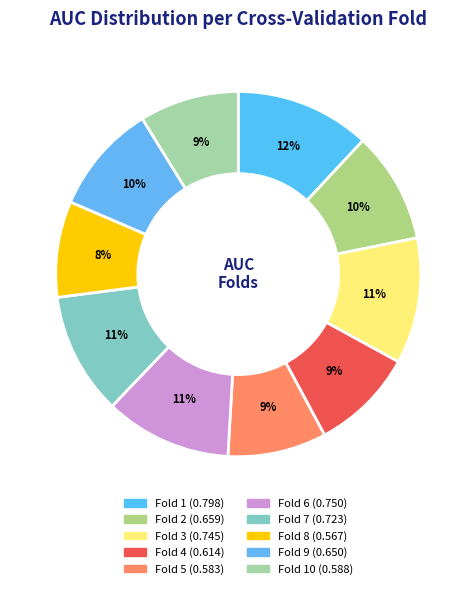

Count the number of slices in the pie.

10